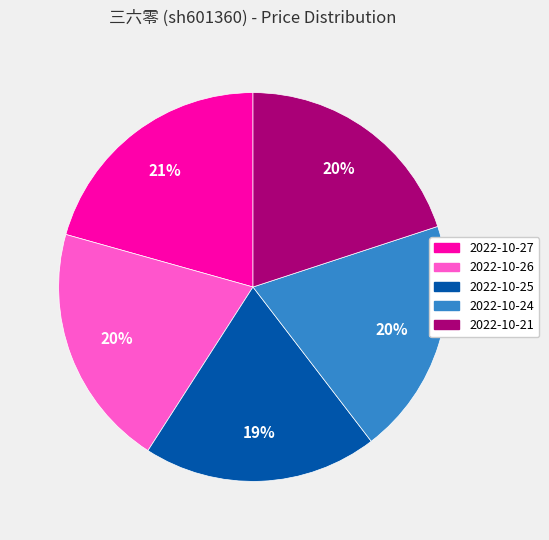

Do 2022-10-21 and 2022-10-26 together represent more than half of the pie?

No